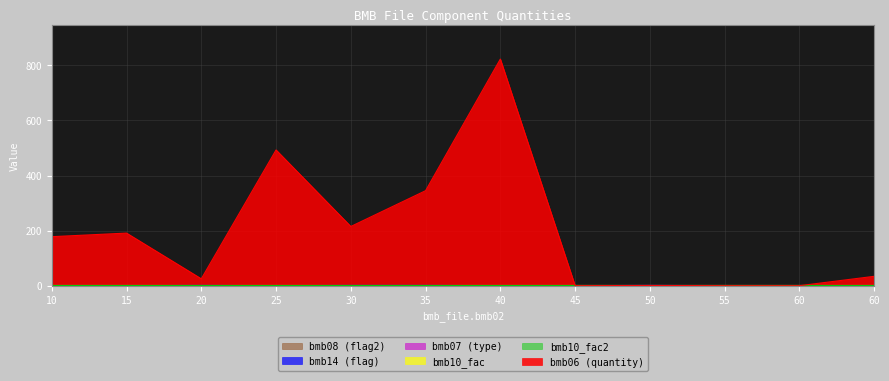

Which category has the lowest value across all series?

45